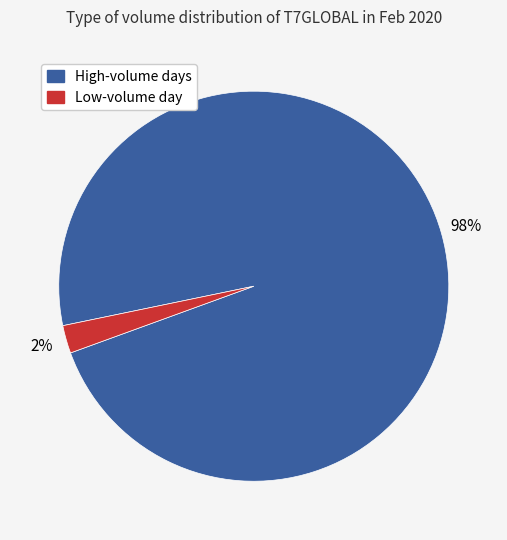

Which category has the smallest portion of the pie?

Low-volume day